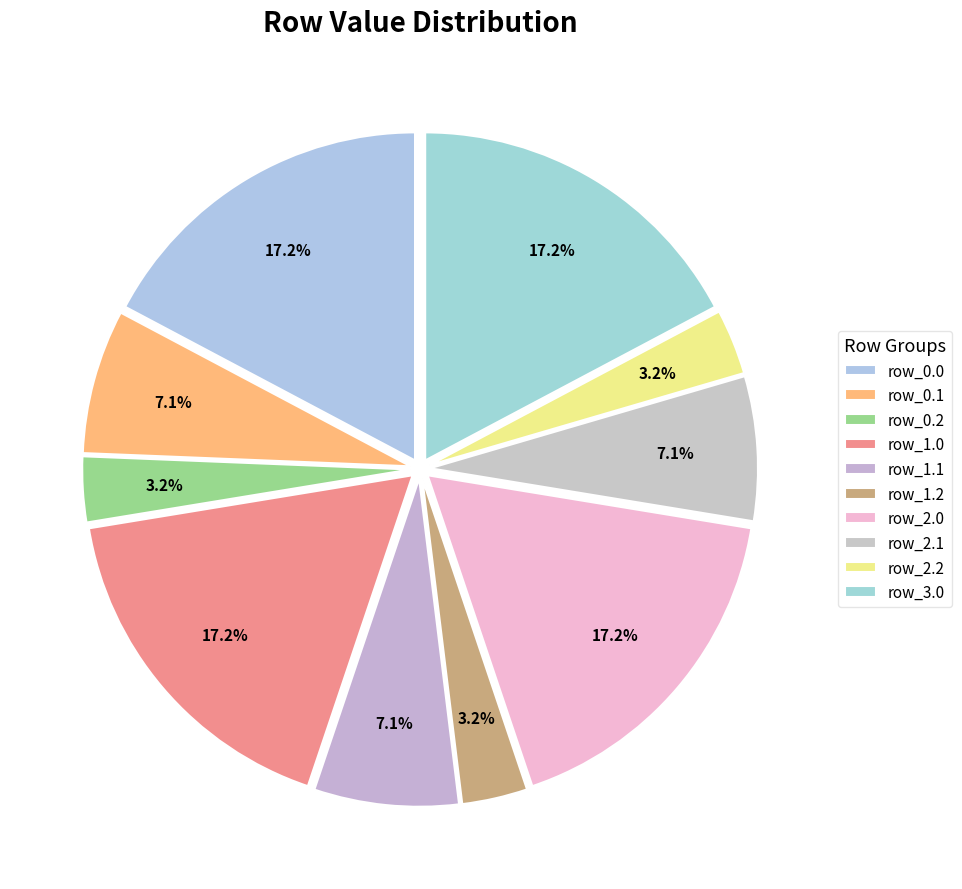

How much of the chart is everything except row_0.1?

92.9%